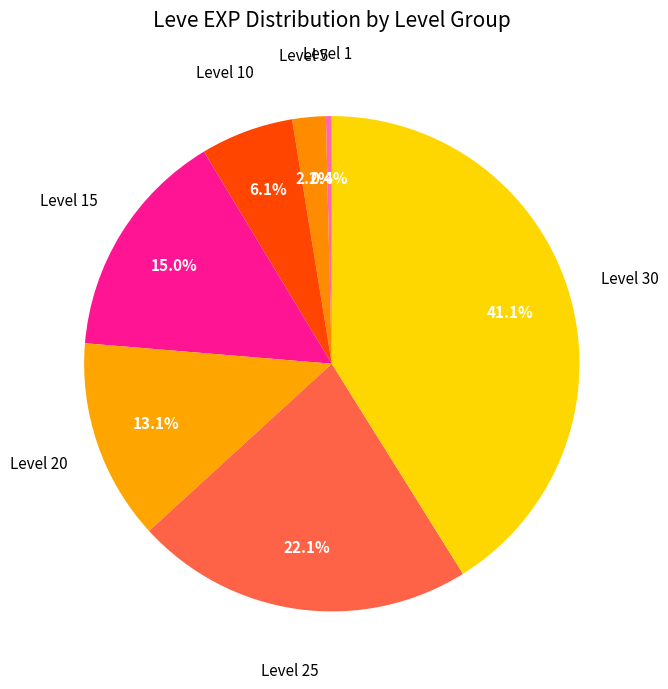

Is it true that Level 1 is 0% of the pie?

True